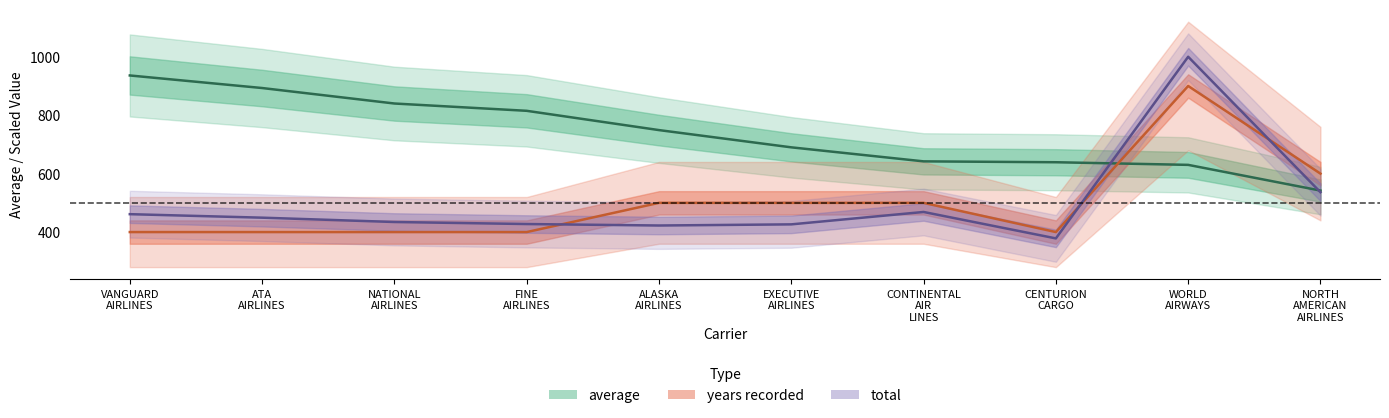

The value of average at NORTH AMERICAN AIRLINES is 119.1. True or false?

False